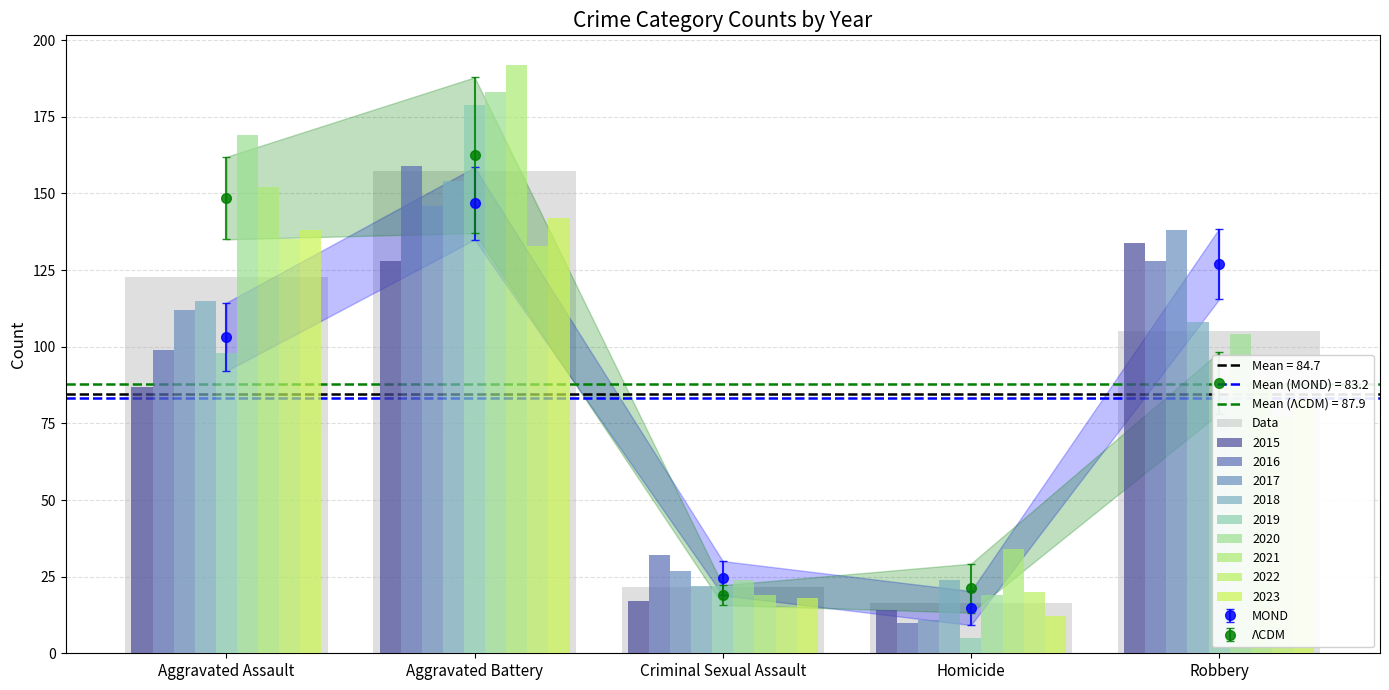

At which label does the data first exceed 105?

Aggravated Assault